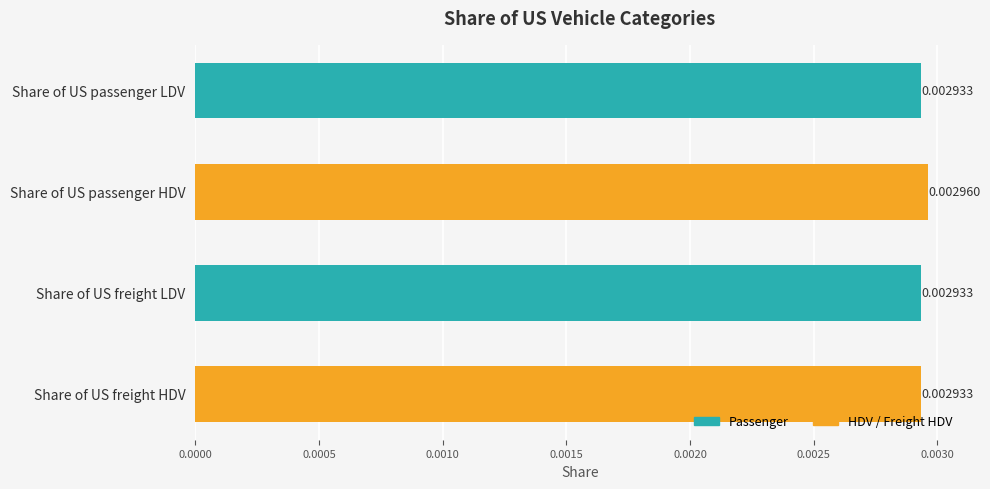

What is the label of the 3rd bar from the top?

Share of US freight LDV